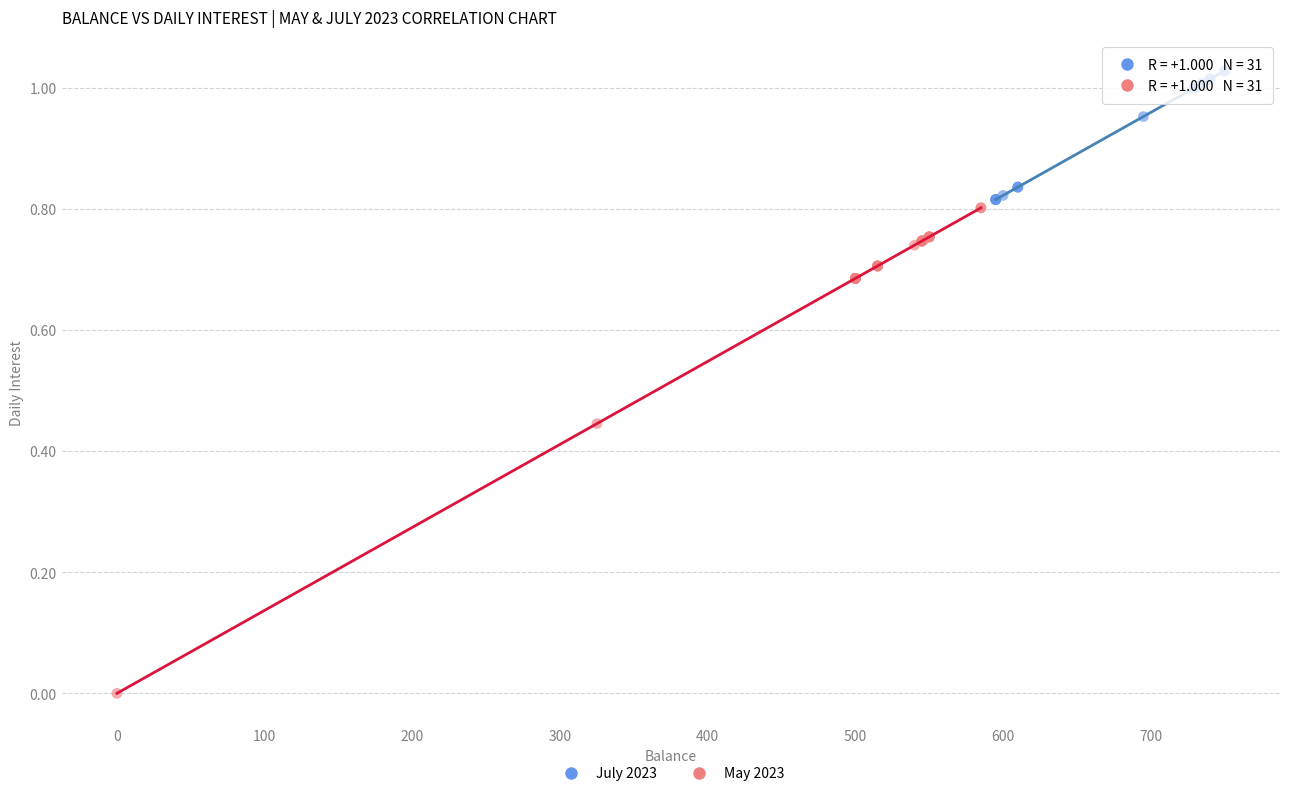

Which series has the largest Y range (max minus min)?

May 2023